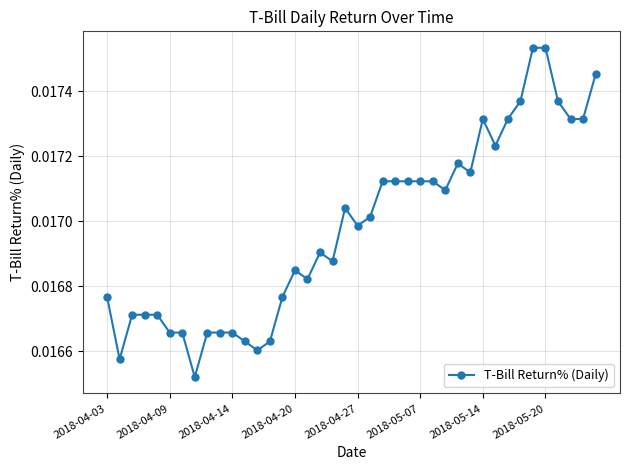

How many lines are shown in the chart?

1